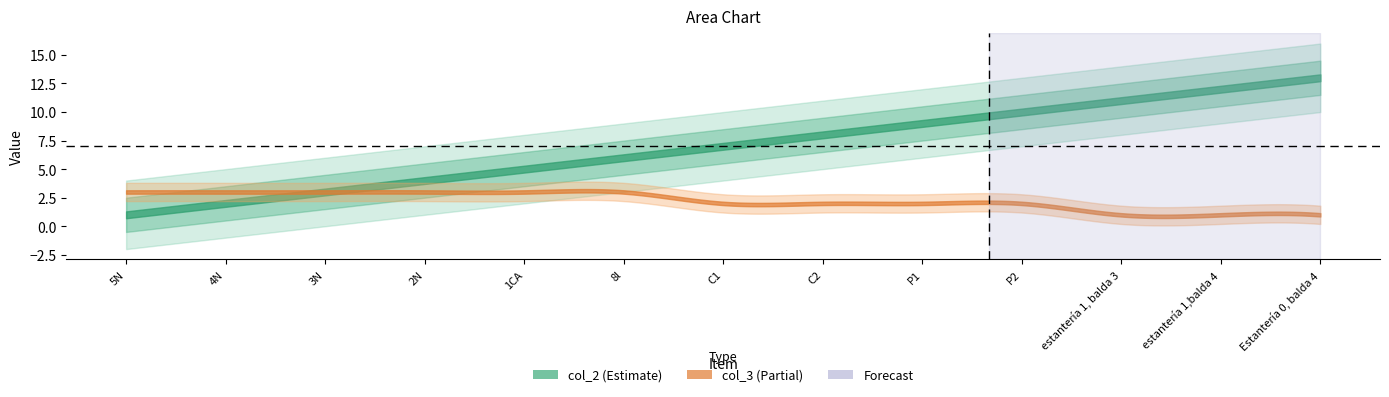

What is the greatest value displayed?

13